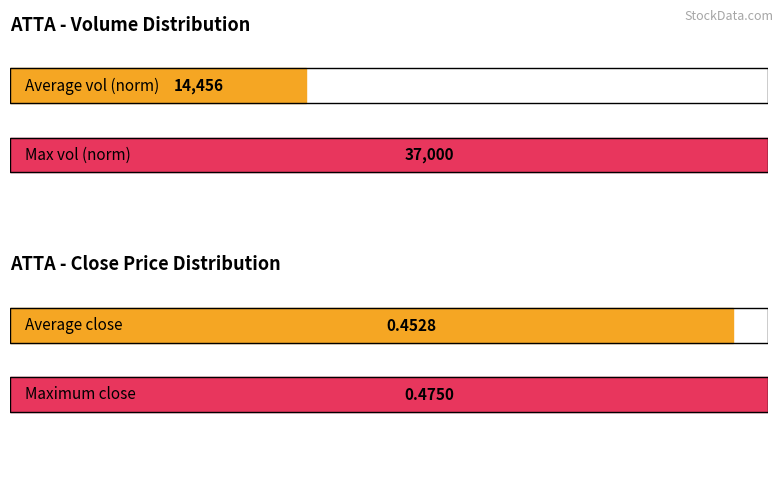

List the series in order of their overall mean, highest first.

vol, close